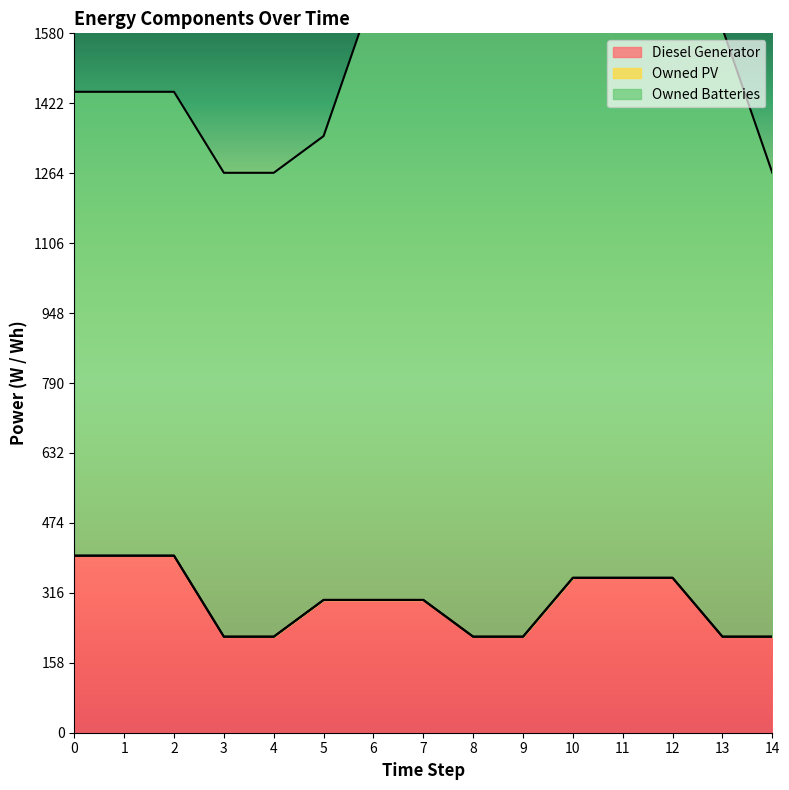

True or false: Owned PV and Owned Batteries intersect in this chart.

False